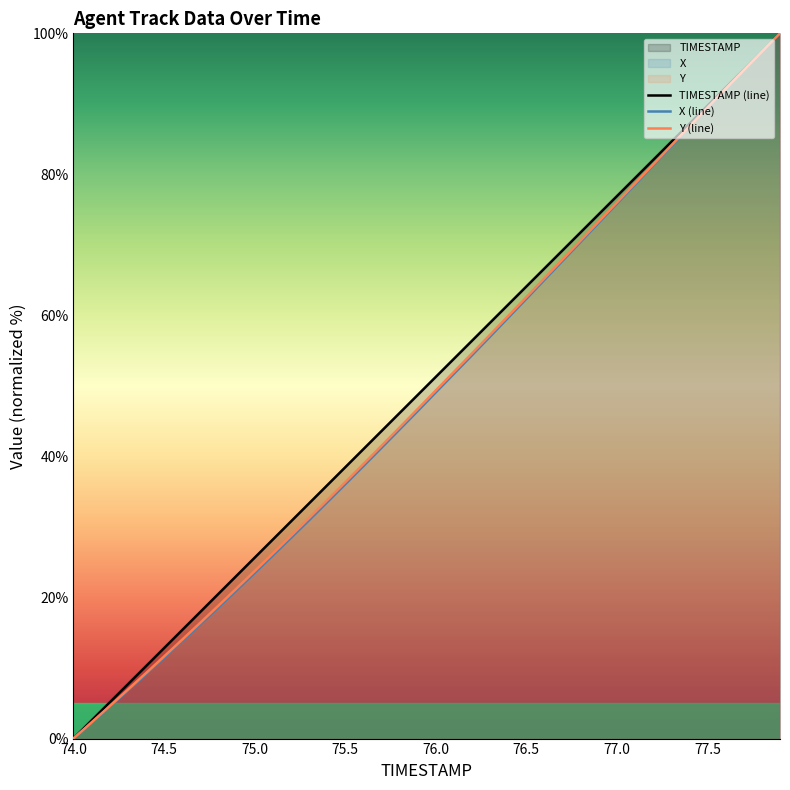

What is the average value of the TIMESTAMP (line) series?

50.0